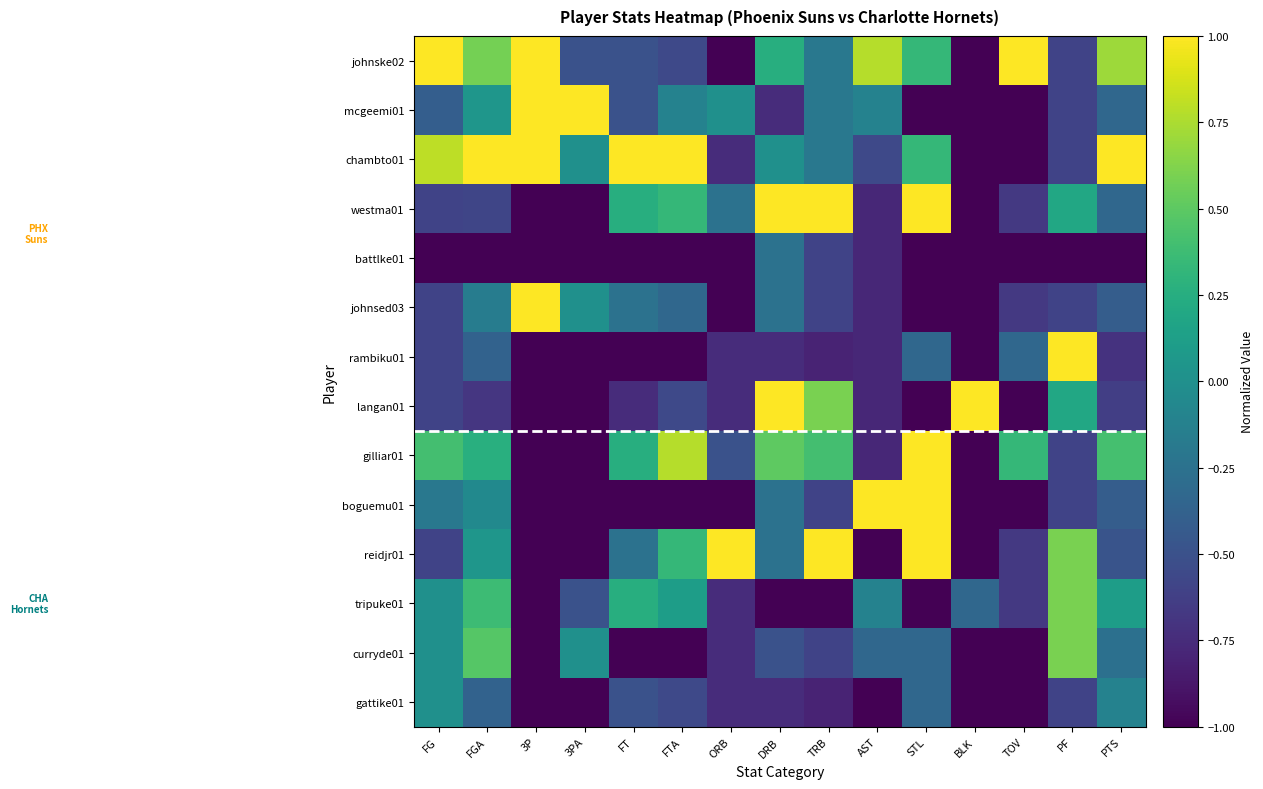

How many categories are shown in the chart?

15